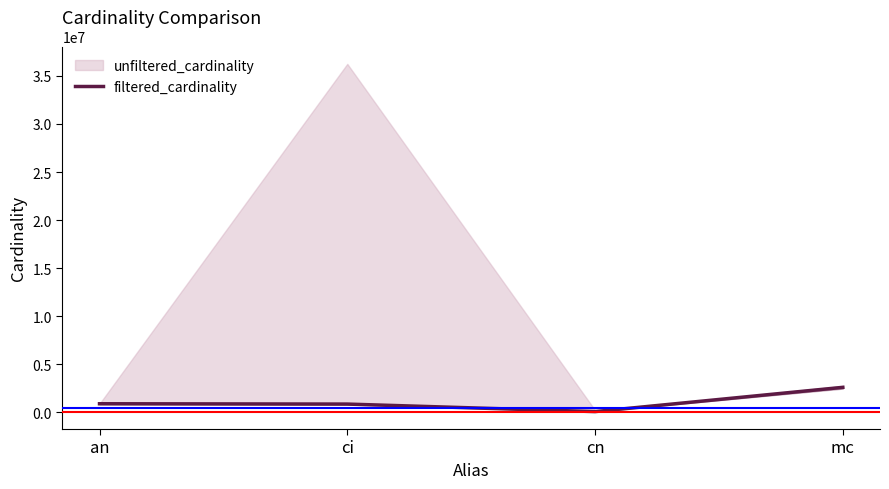

Between mc and an, which is larger?

mc